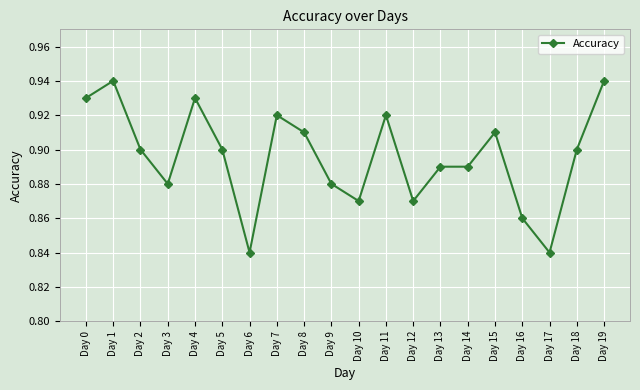

The chart shows a value of 0.9 at Day 10. True or false?

True